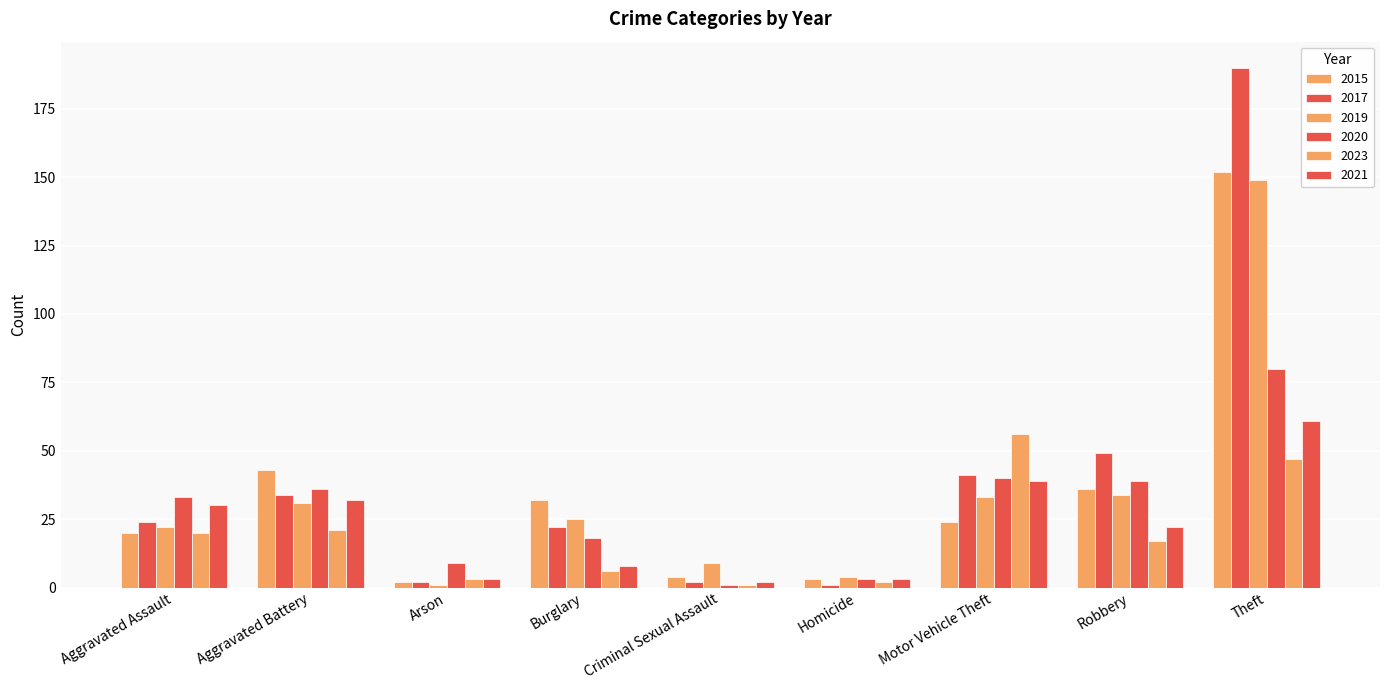

Which series has the widest spread of values?

2017